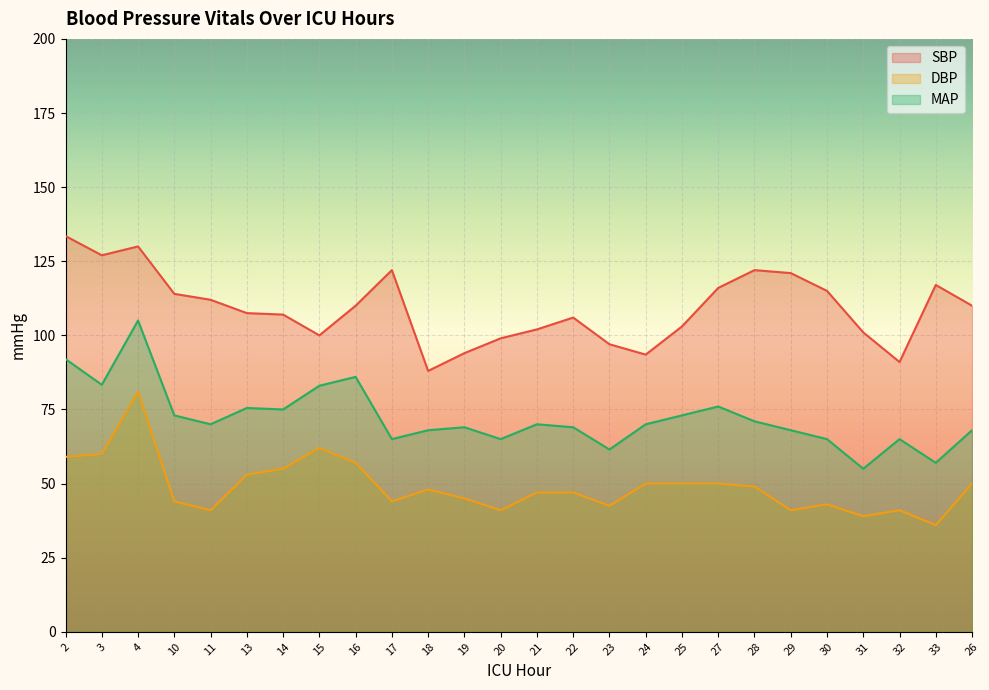

True or false: SBP and DBP cross at least once.

False